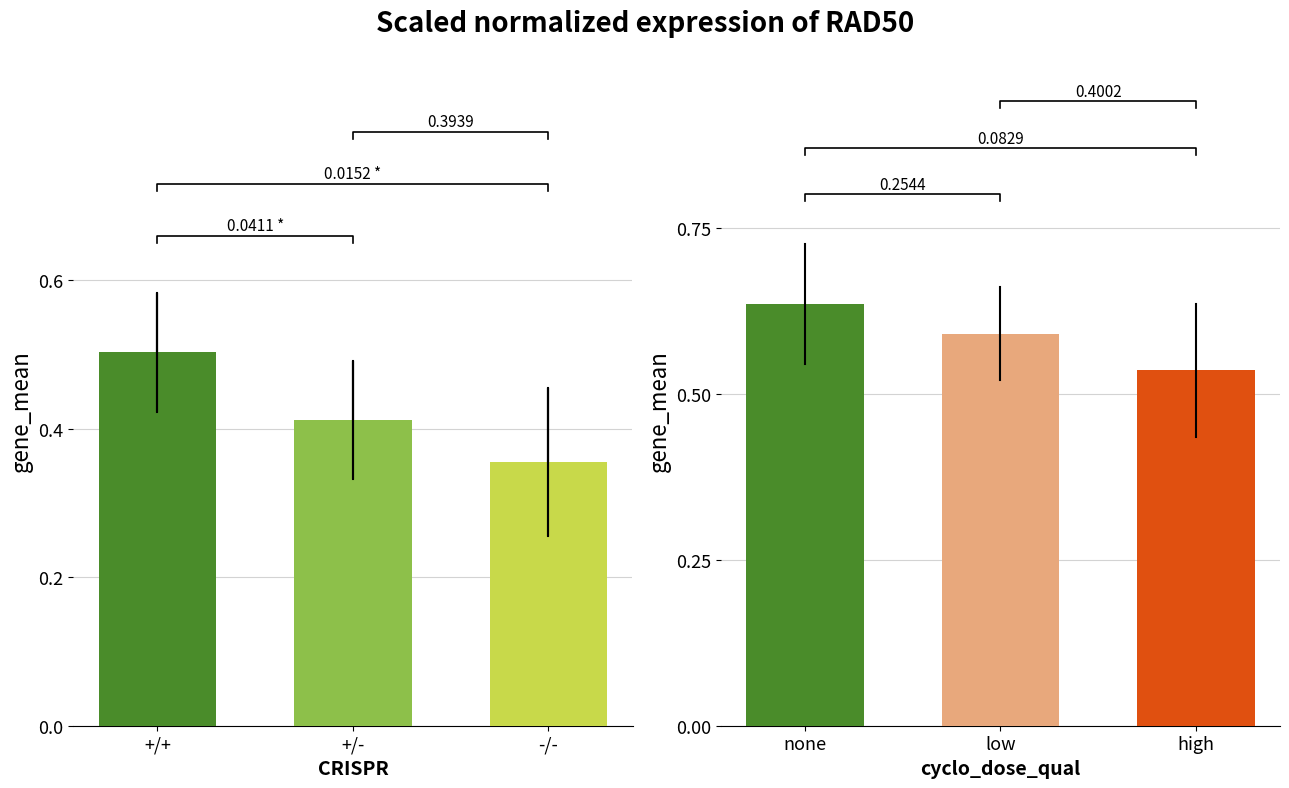

What is the greatest value displayed?

0.6